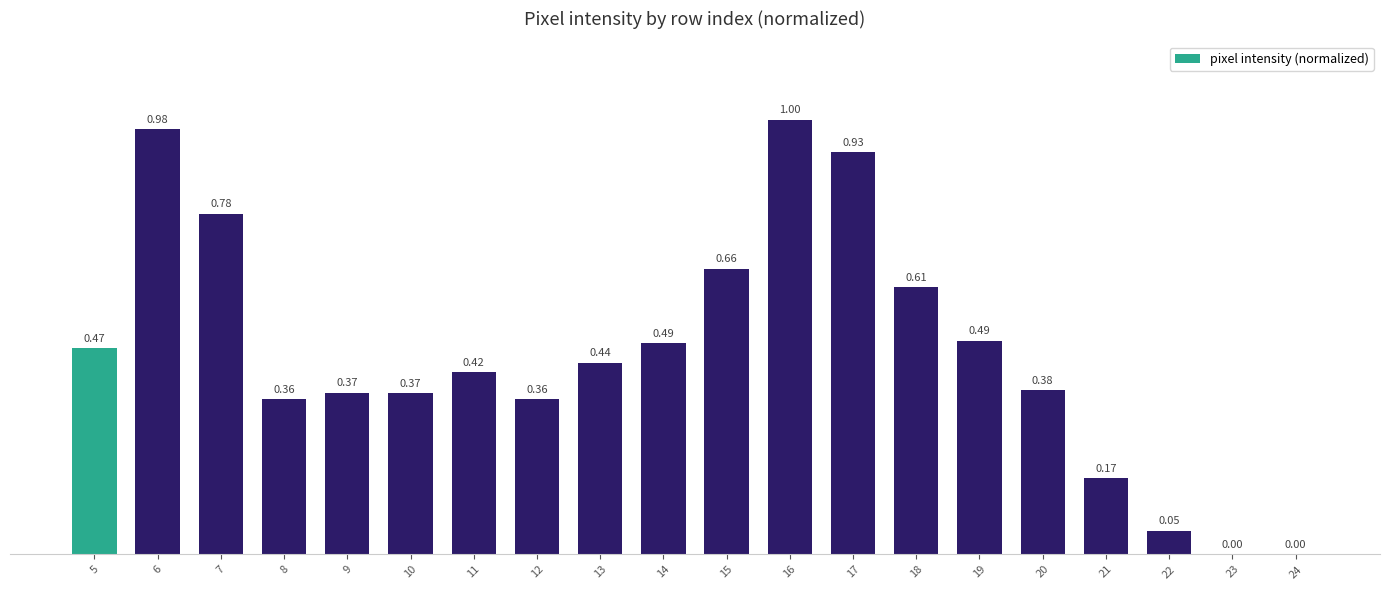

Which has a higher value, 18 or 24?

18